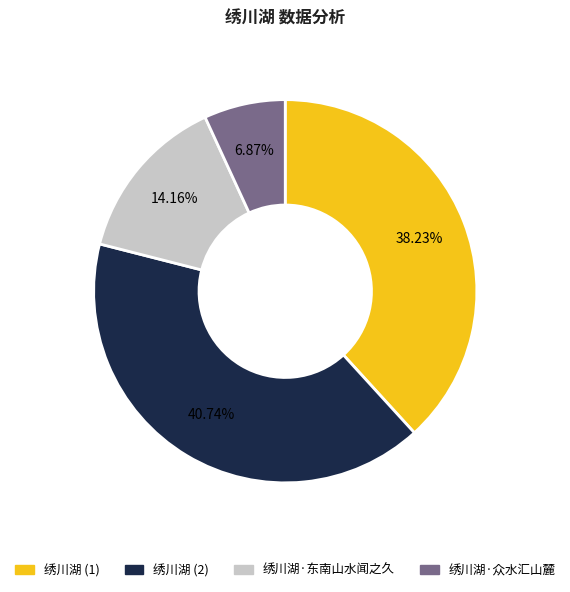

Which category has the biggest portion of the pie?

绣川湖 (2)